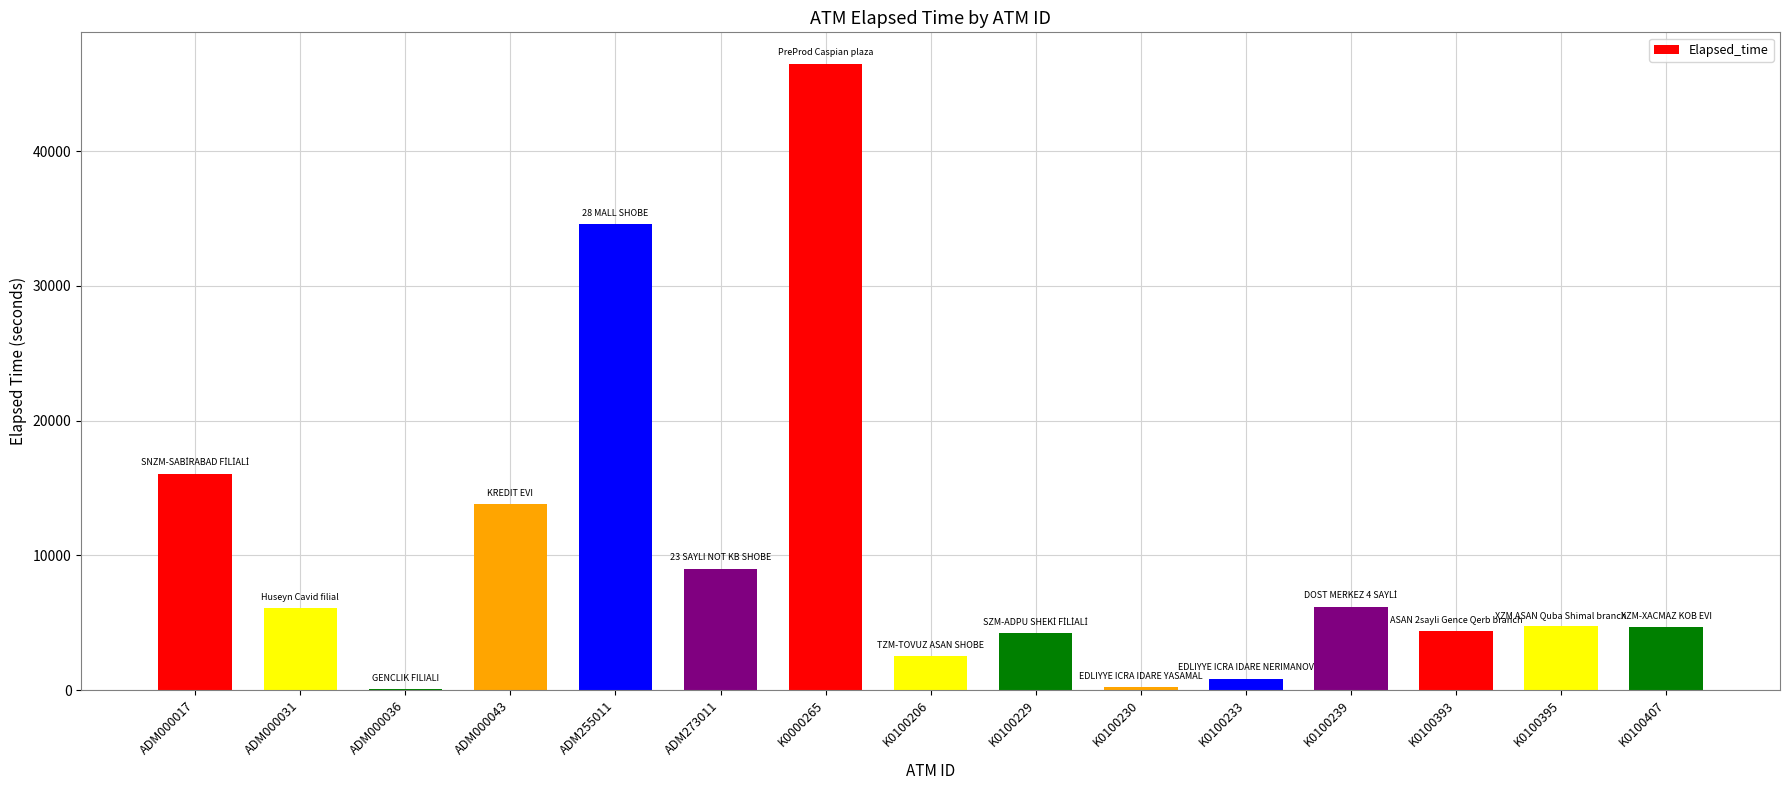

What is the greatest value displayed?

46499